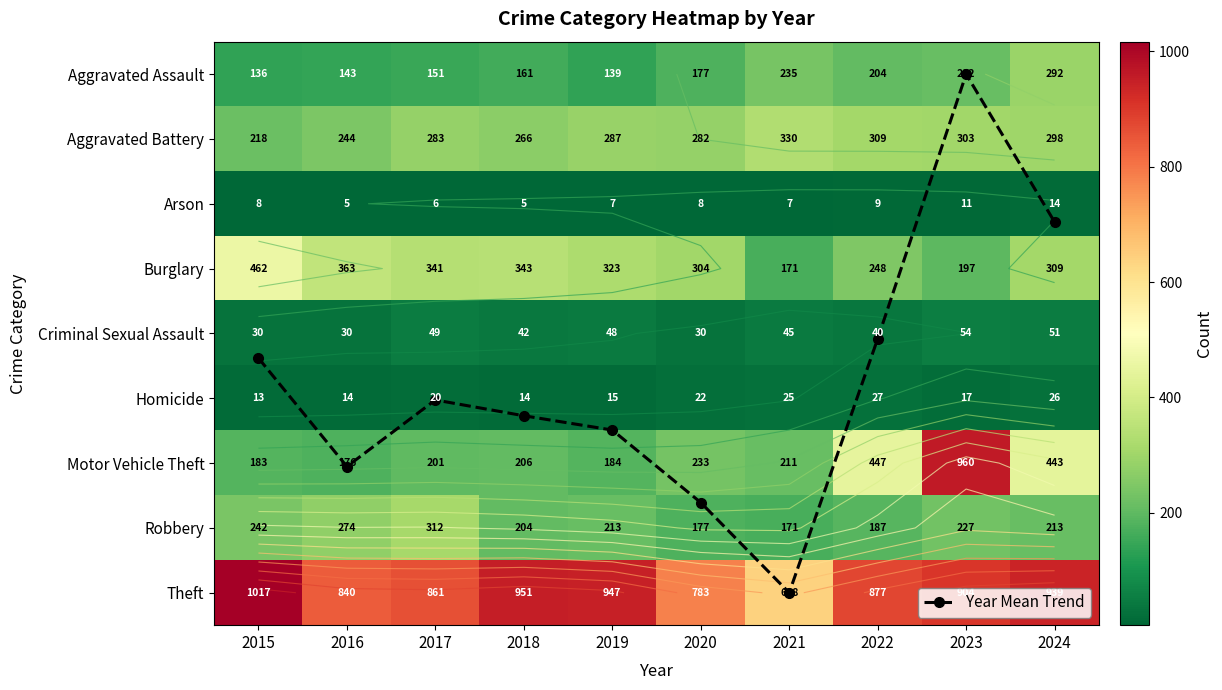

List the labels in order of Robbery value, smallest first.

2021, 2020, 2022, 2018, 2019, 2024, 2023, 2015, 2016, 2017